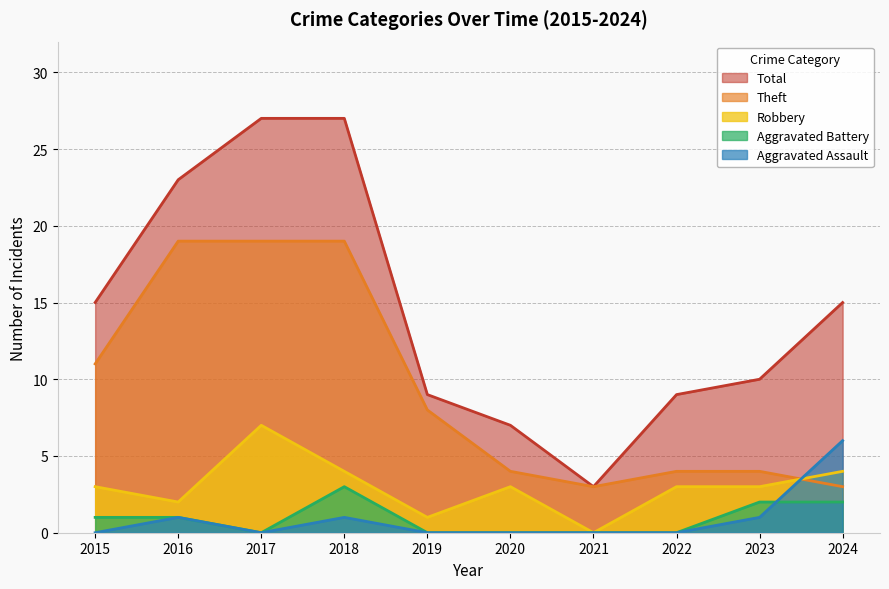

At which label is Aggravated Battery closest to 1?

2015